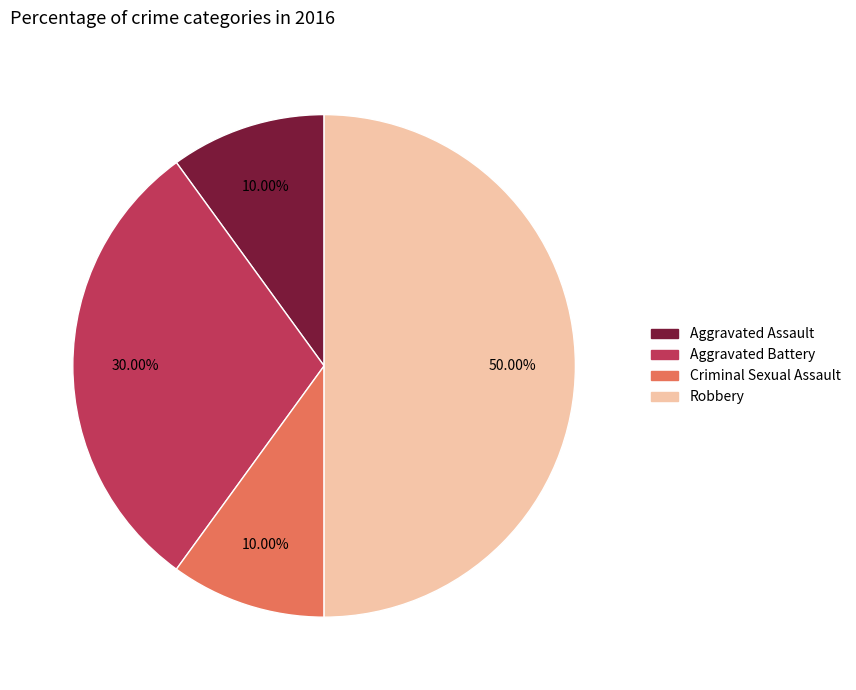

Does Aggravated Battery represent more than half of the total?

No